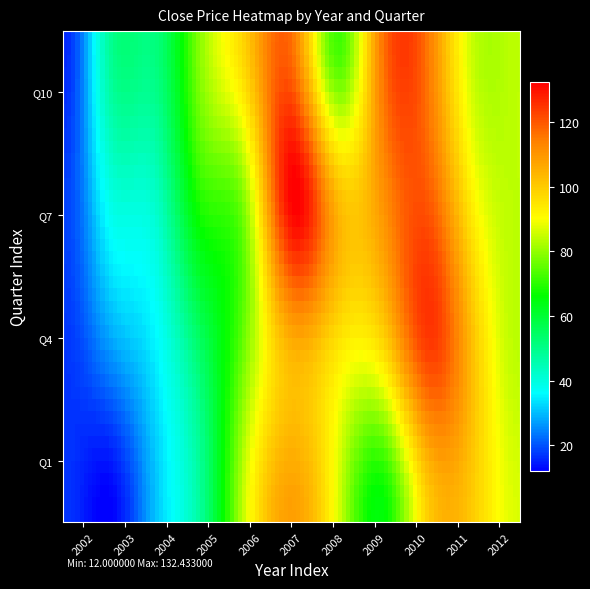

Reading left to right, extract all data points from this chart.

2002: 18.3	16.0
2003: 39.2	48.8
2004: 43.1	51.8
2005: 69.8	80.0
2006: 81.4	100.1
2007: 132.4	116.3
2008: 103.2	72.0
2009: 110.6	115.8
2010: 119.6	115.3
2011: 91.8	84.6
2012: 83.9	83.9